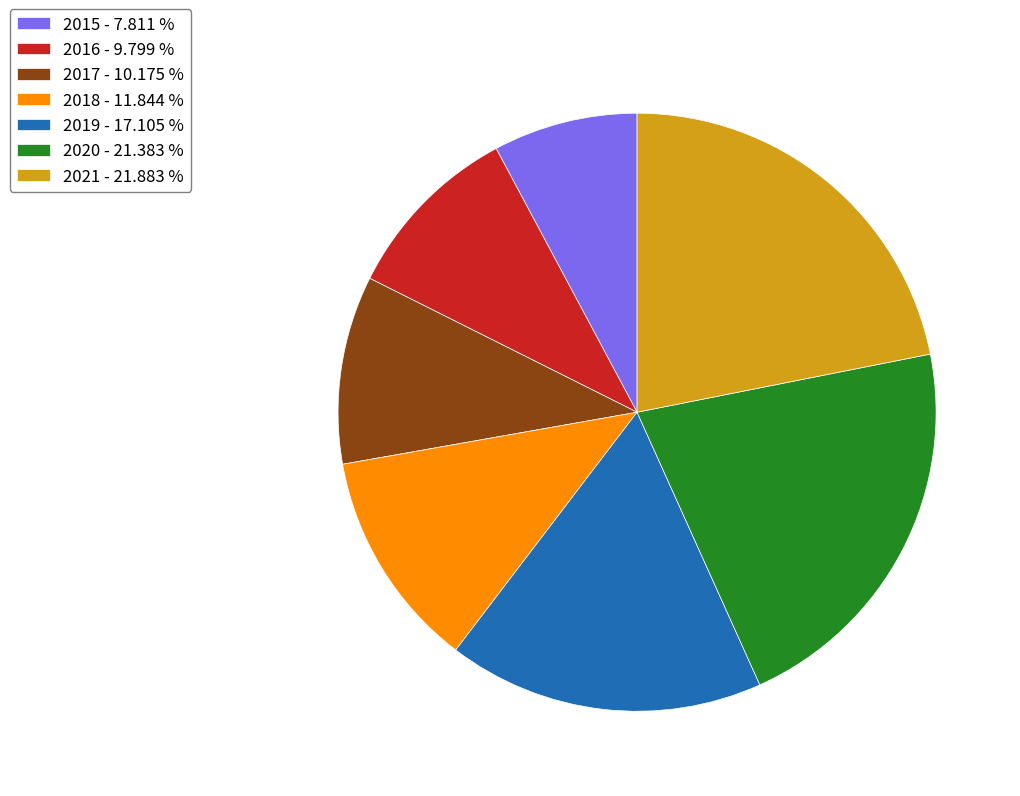

Do 2020 - 21.383 % and 2016 - 9.799 % together represent more than half of the pie?

No